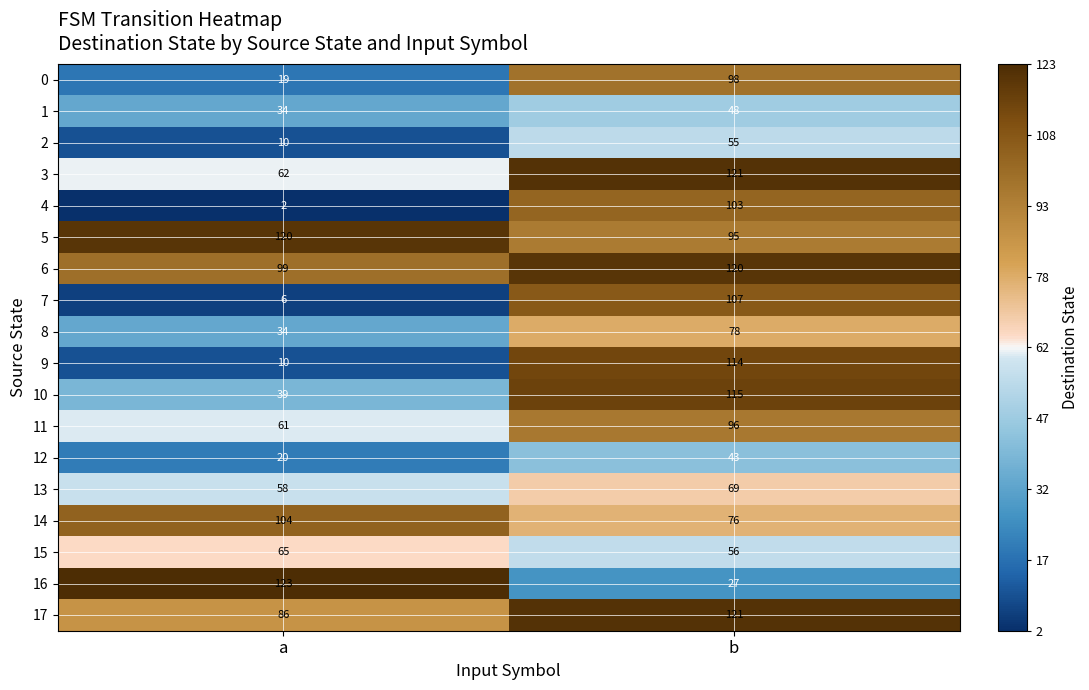

List the labels in order of 4 value, smallest first.

a, b